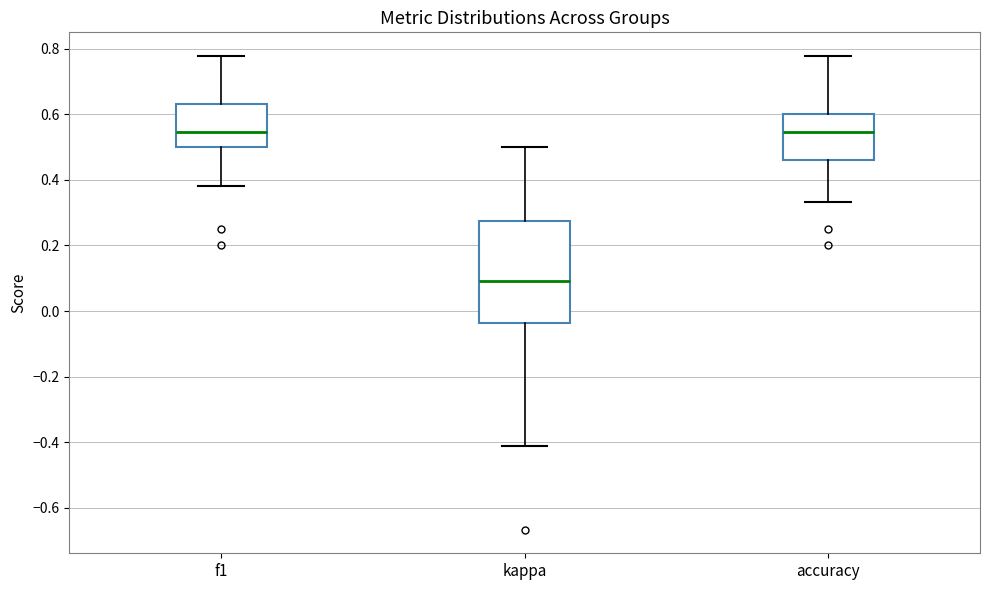

Reading left to right, transcribe this box plot: for each box, give where its median line is, the range the box spans, and where its two whiskers end, as read against the y-axis. The values are not printed on the chart, so give them approximately, as read against the axis.

f1: median 0.54, box 0.50 to 0.64, whiskers 0.38 to 0.78
kappa: median 0.10, box -0.04 to 0.28, whiskers -0.42 to 0.50
accuracy: median 0.54, box 0.46 to 0.60, whiskers 0.34 to 0.78